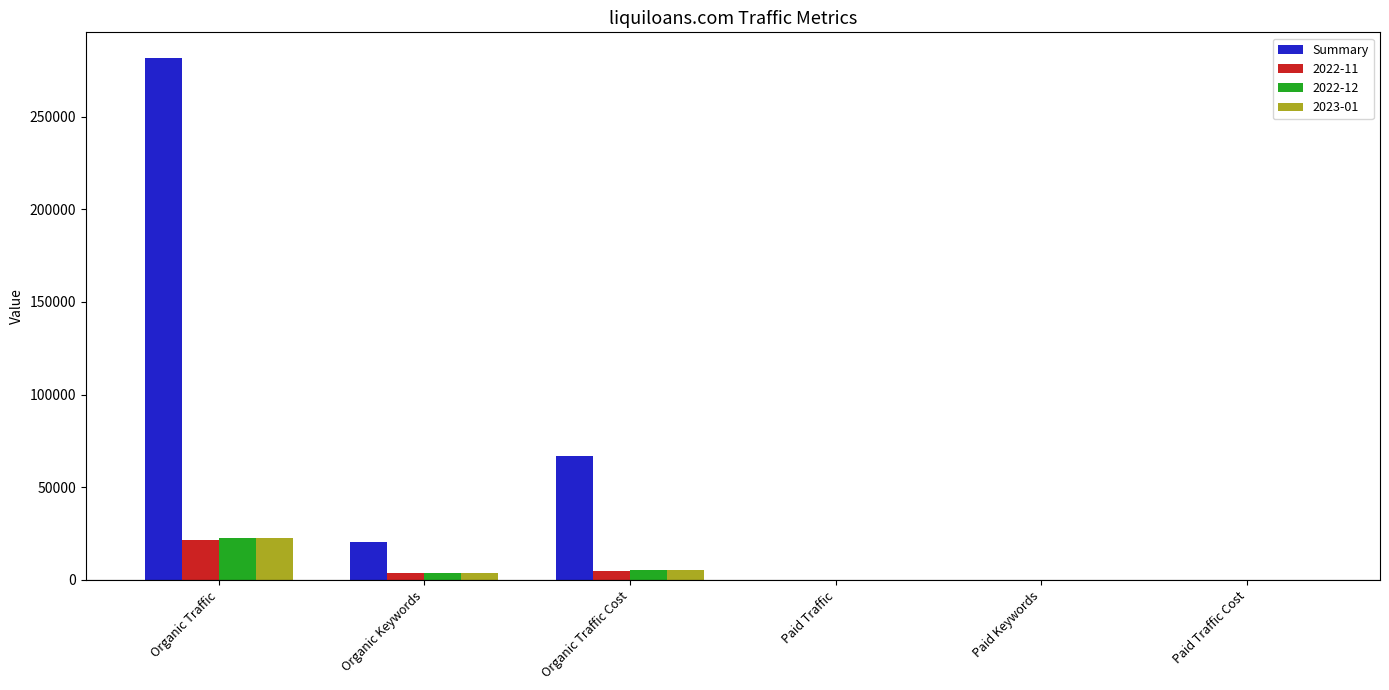

Which series has the largest total across all categories?

Summary